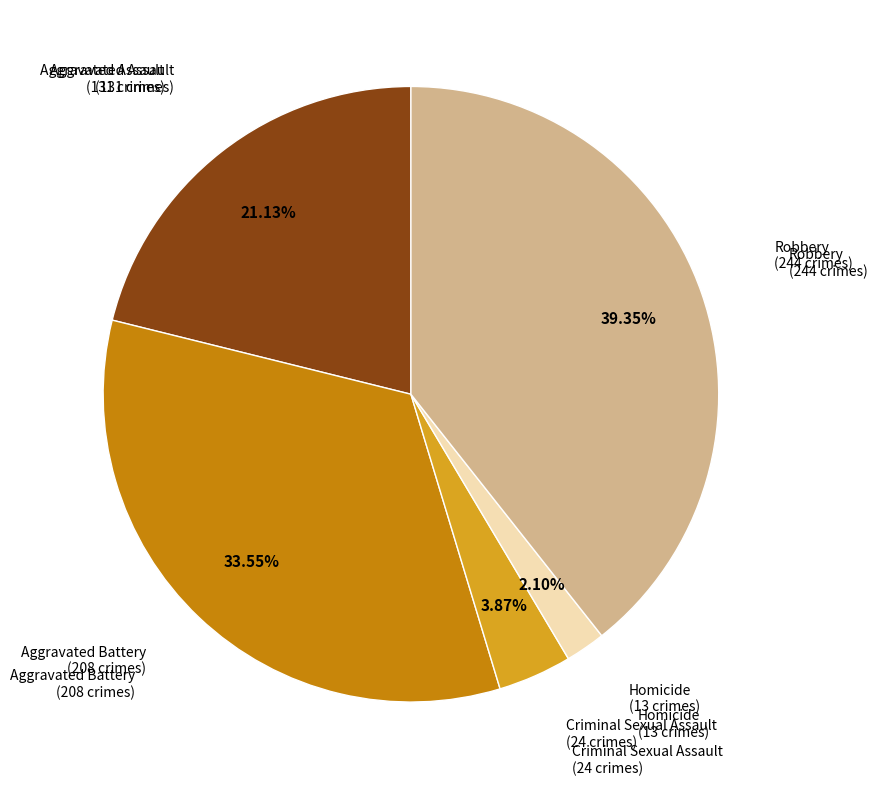

Does any single category account for the majority?

No